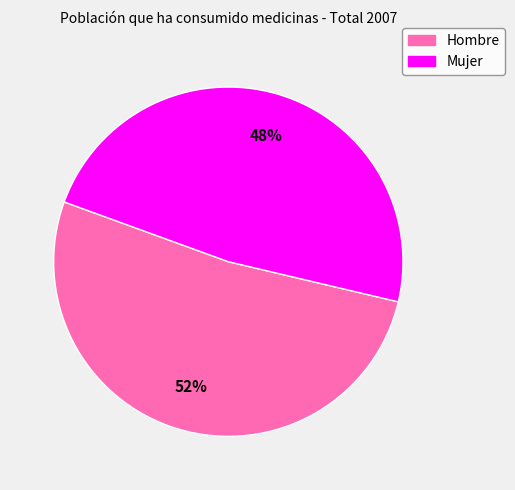

The Mujer slice represents 40% of the pie. True or false?

False